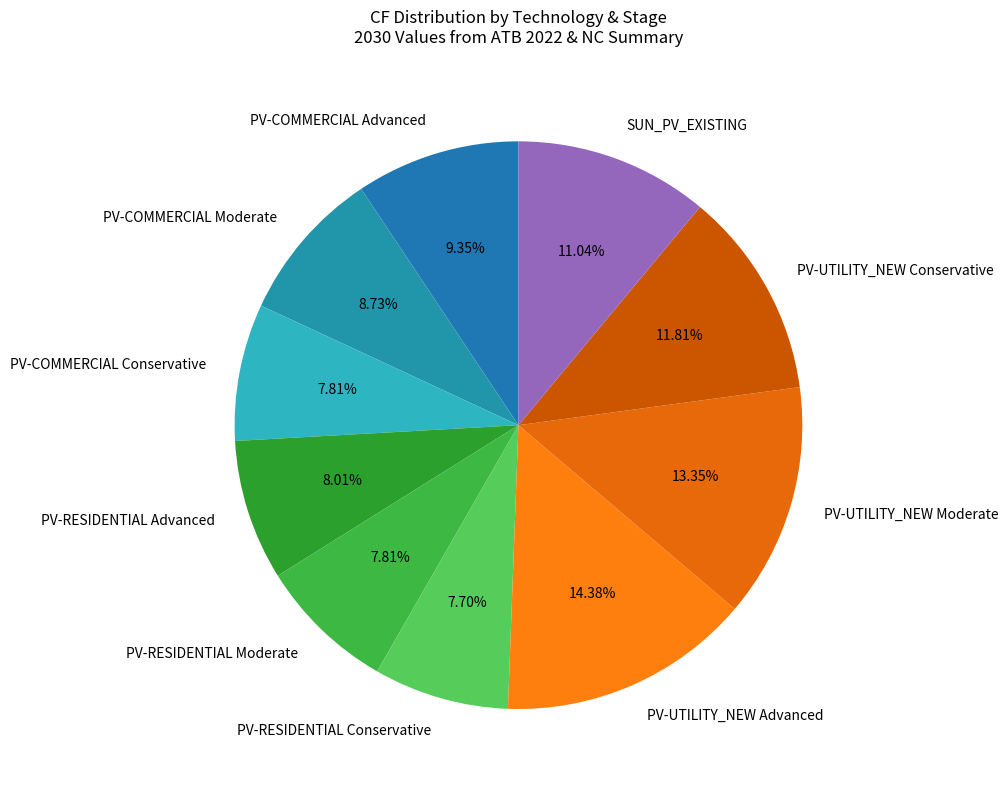

Count the number of slices in the pie.

10